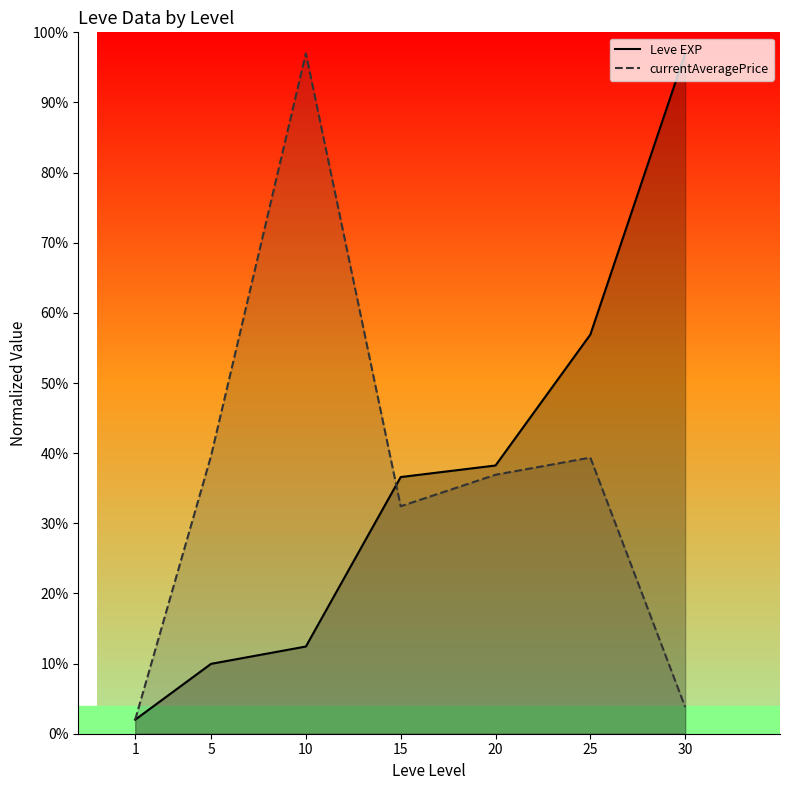

What is the value of the currentAveragePrice point at the 2nd from the left?

39.6